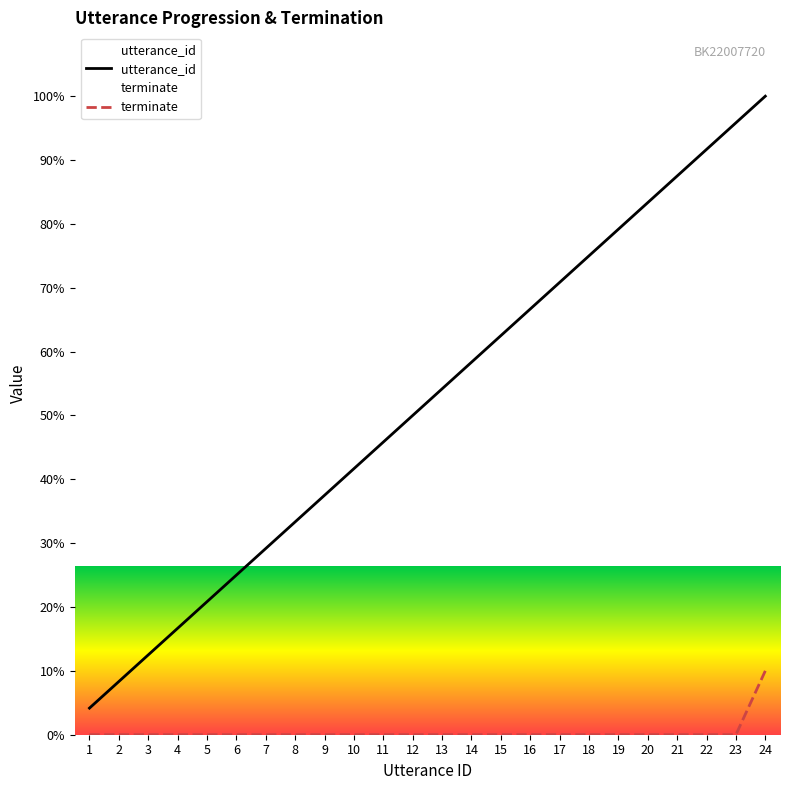

What is the difference between the maximum and second lowest values in the utterance_id series?

91.7